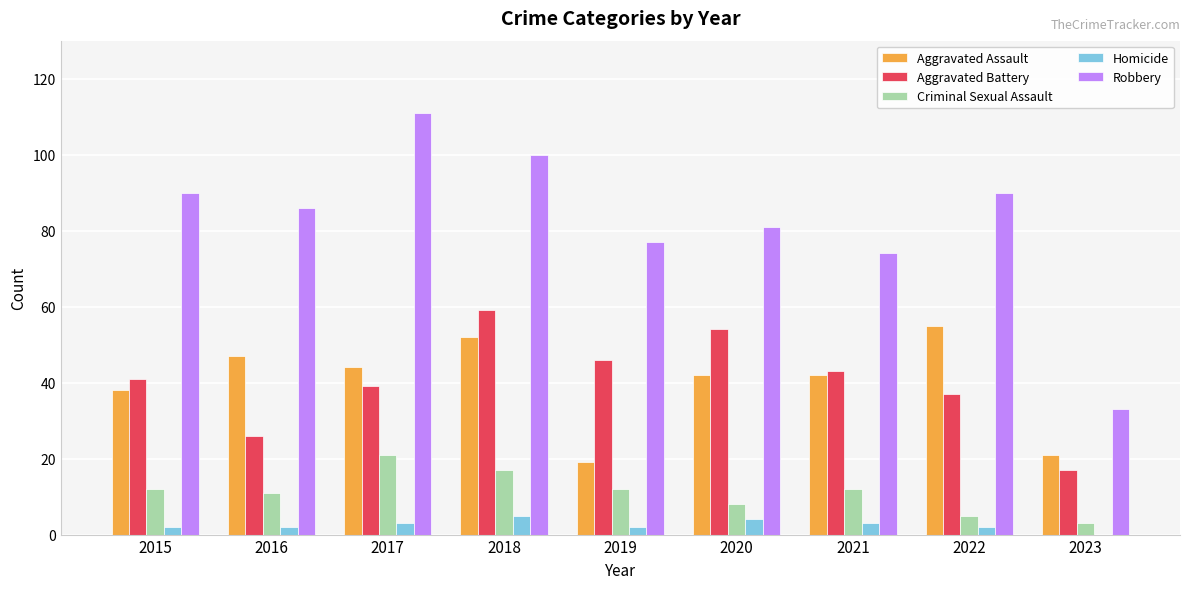

Where does the Robbery series first go above 86?

2015